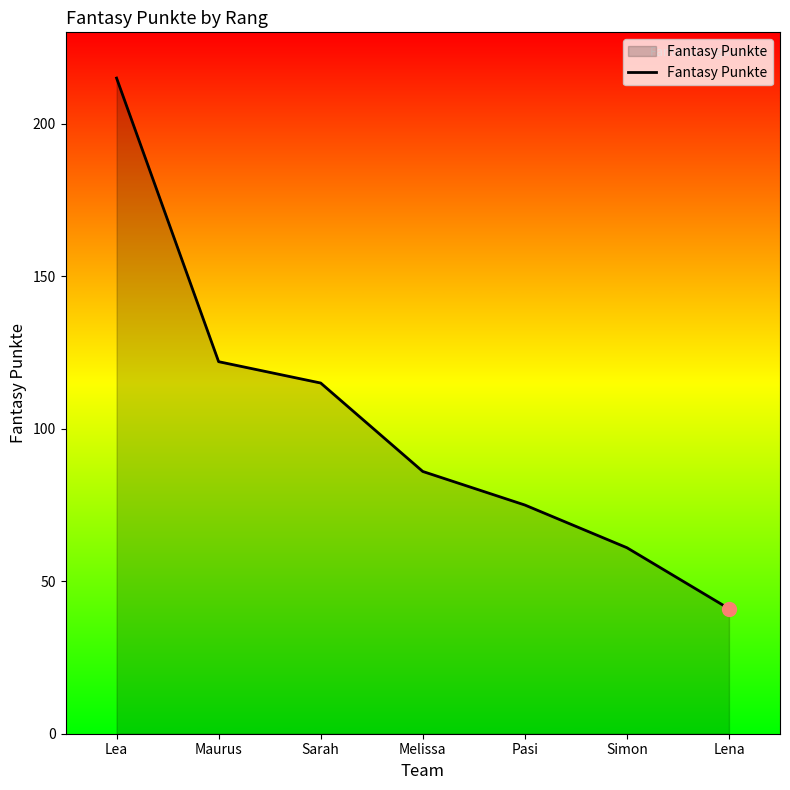

Count the number of categories in the chart.

7